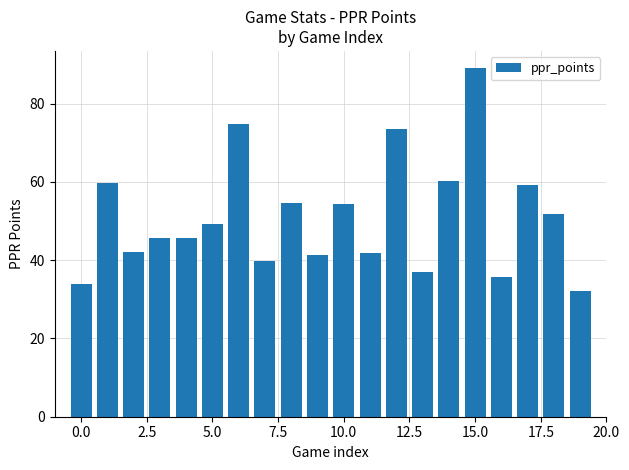

How many data points are less than 49?

10